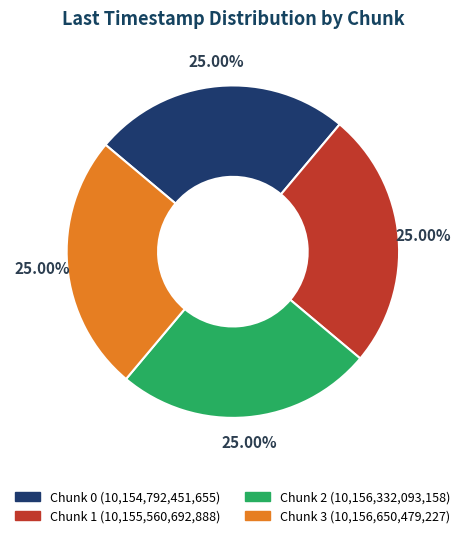

Is there a majority slice in this chart?

No